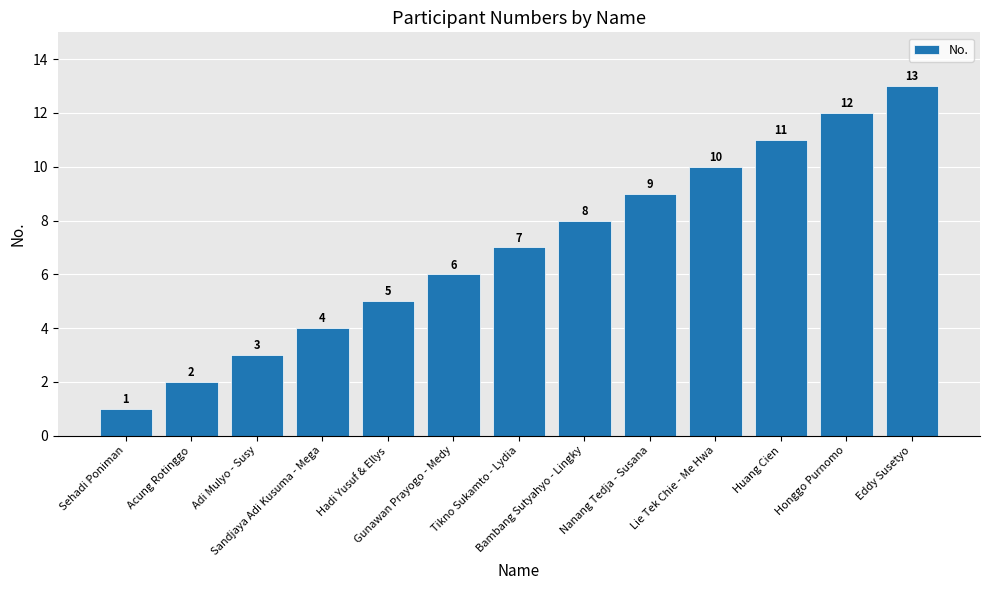

The chart shows a value of 6 at Gunawan Prayogo - Medy. True or false?

True